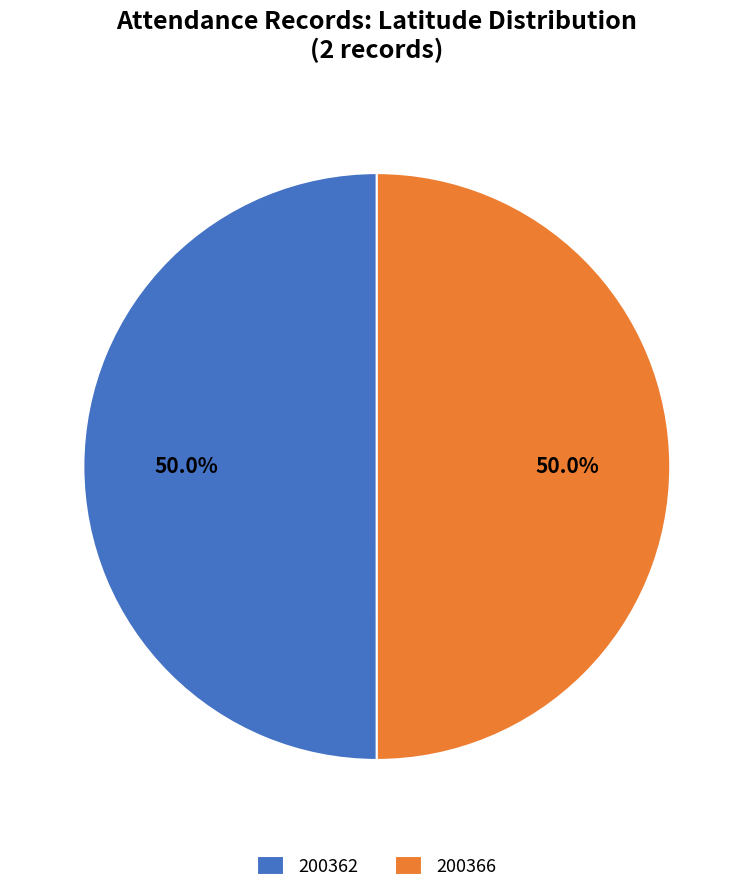

Combined, what portion of the pie is 200366 and 200362?

100.0%